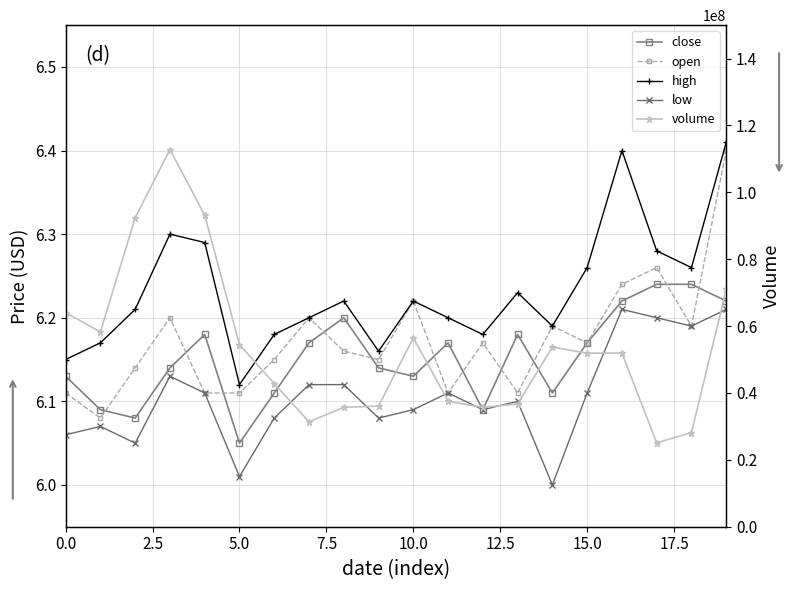

Does the chart have visible grid lines?

Yes